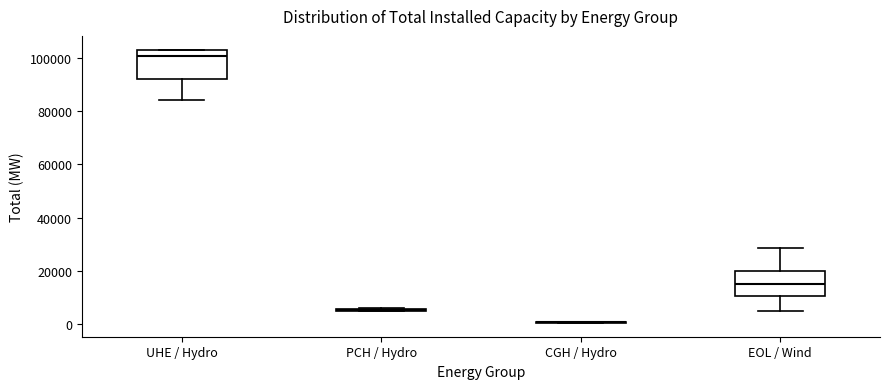

Reading left to right, transcribe this box plot: for each box, give where its median line is, the range the box spans, and where its two whiskers end, as read against the y-axis. The values are not printed on the chart, so give them approximately, as read against the axis.

UHE / Hydro: median 100000, box 92000 to 104000, whiskers 84000 to 104000
PCH / Hydro: box collapsed to a line at 6000, whiskers 4000 to 6000
CGH / Hydro: box collapsed to a line at 0, whiskers 0 to 0
EOL / Wind: median 14000, box 10000 to 20000, whiskers 4000 to 28000